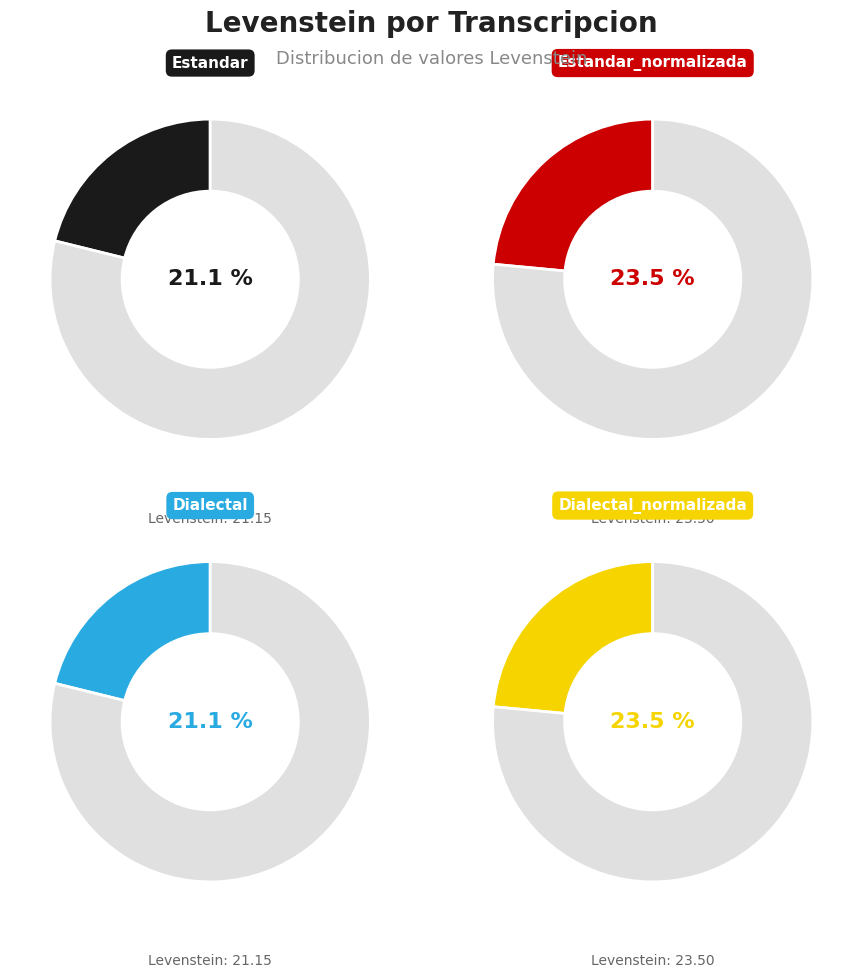

Is it true that Dialectal_normalizada is 15% of the pie?

False